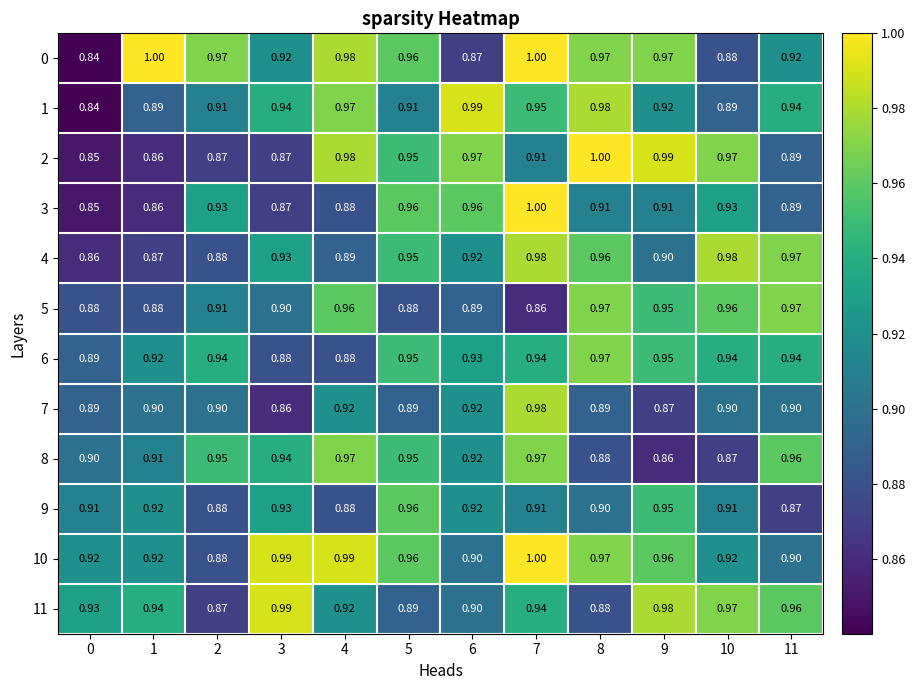

Is the value of 4 at 4 greater than the value of 8 at 11?

No